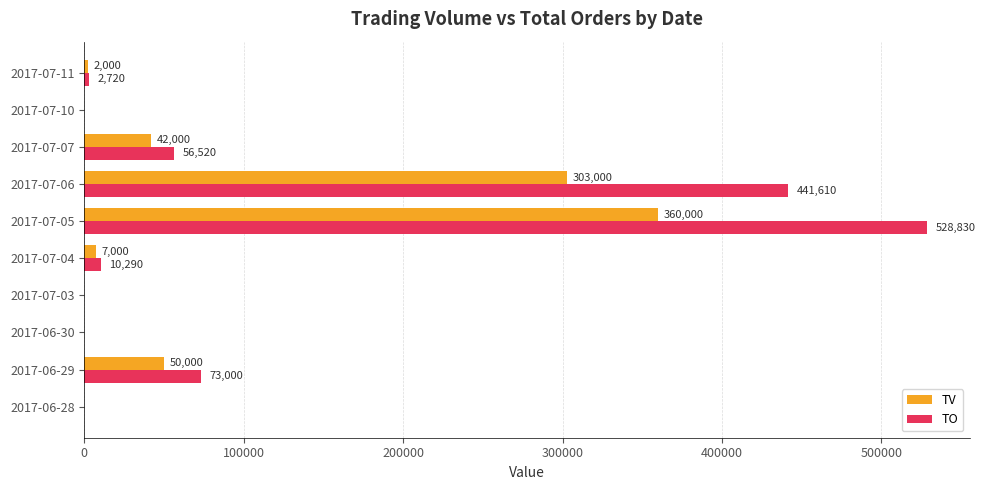

What is the sum of all TV values?

764000